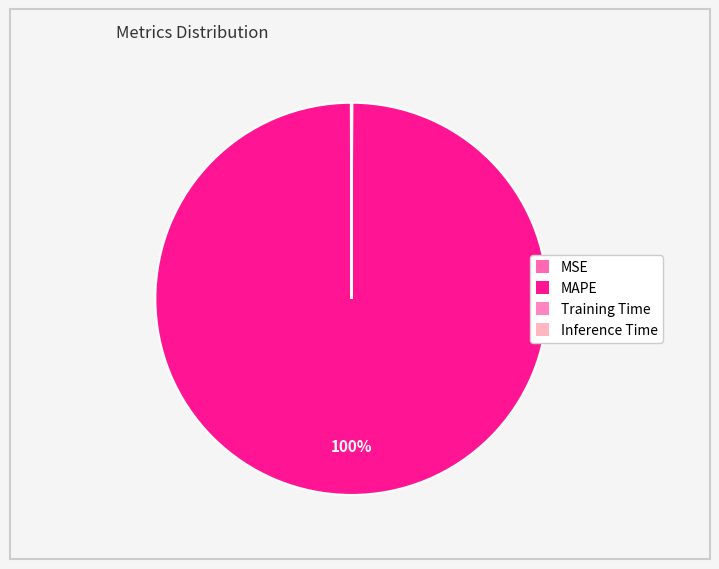

To the nearest percent, what is the difference between the Training Time and MAPE slice percentages?

100%